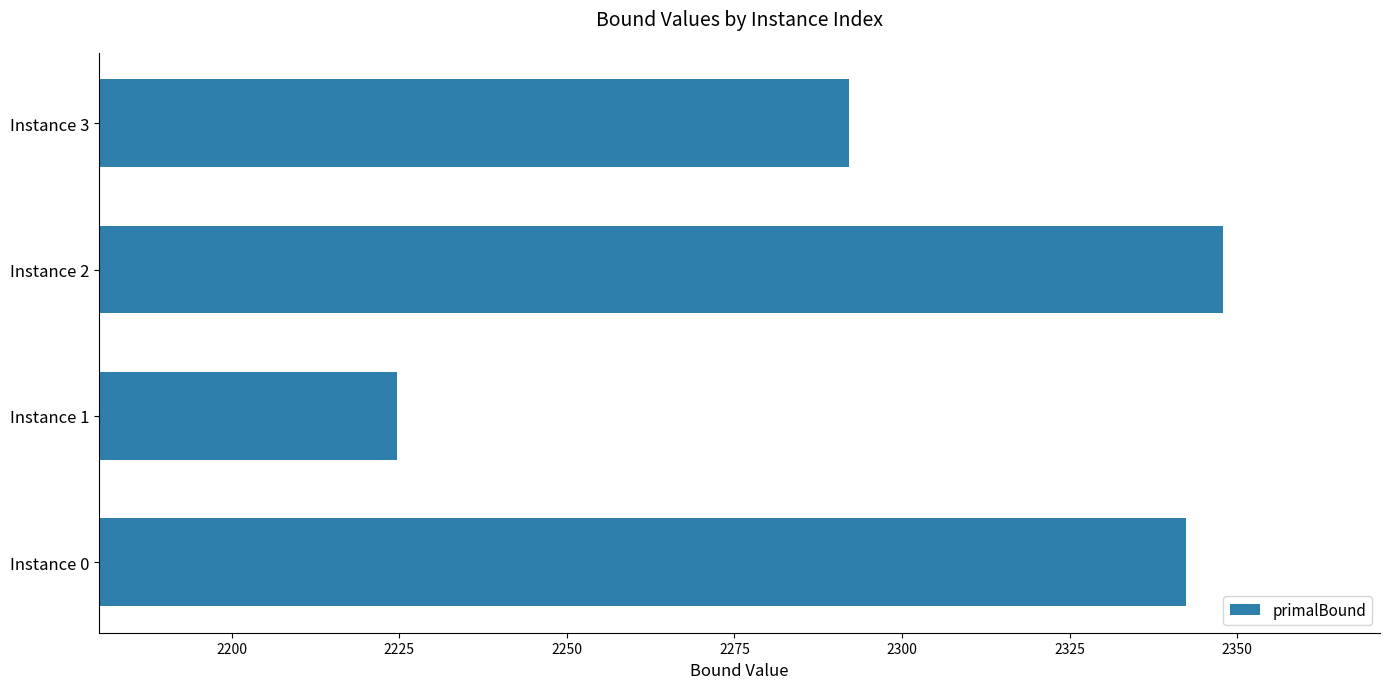

True or false: the data shows 2342.3 at Instance 0.

True